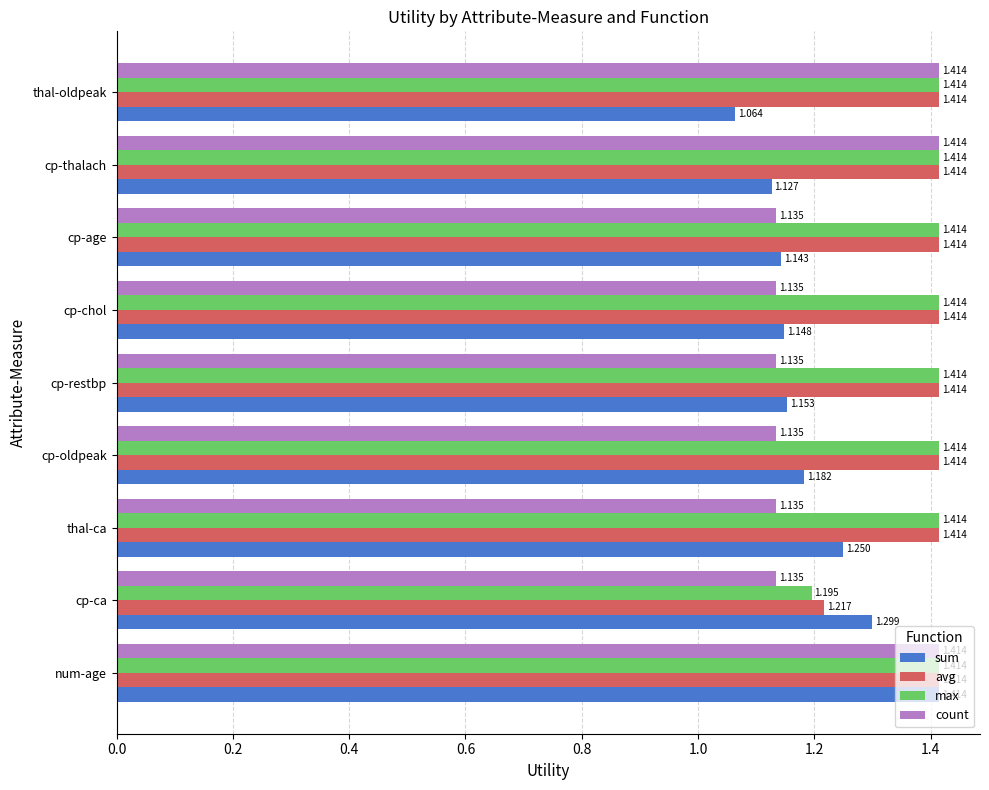

What are all the series names shown in the legend?

sum, avg, max, count